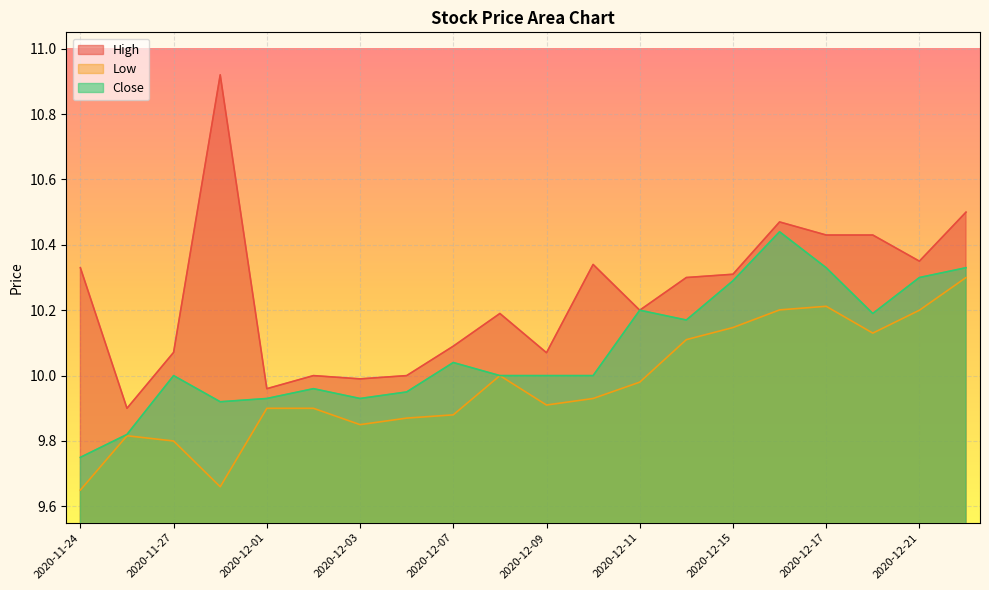

Where is Close nearest to the value 10?

2020-11-27